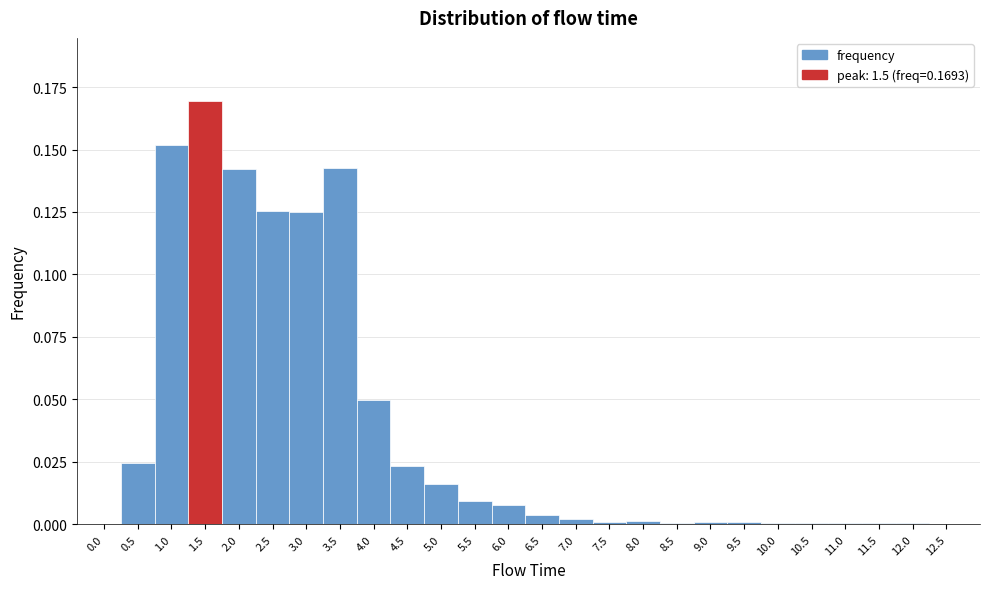

Which range on the x-axis has the tallest bar?

1.25 to 1.75